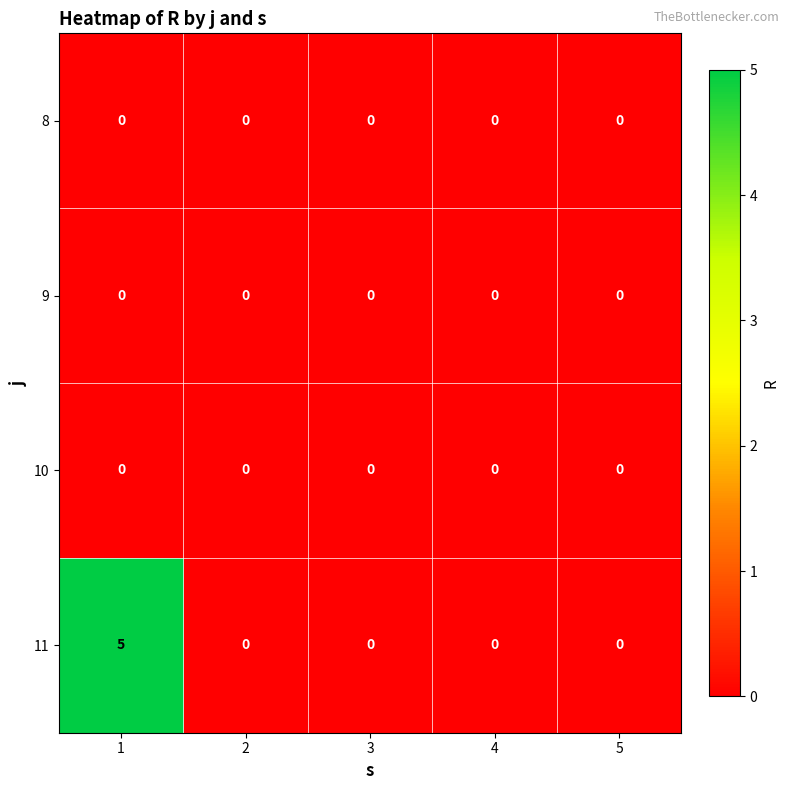

Read the 11 value at 1.

5